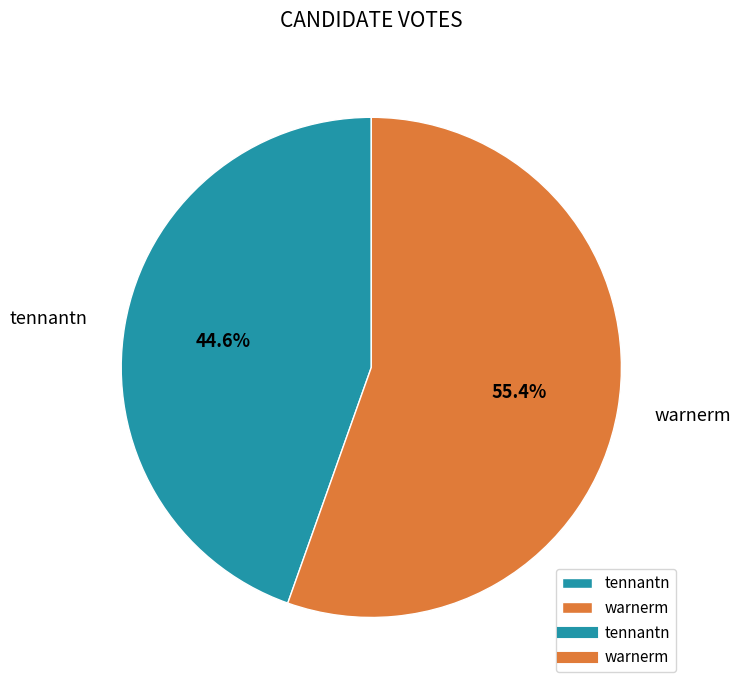

How many segments does this pie chart have?

2